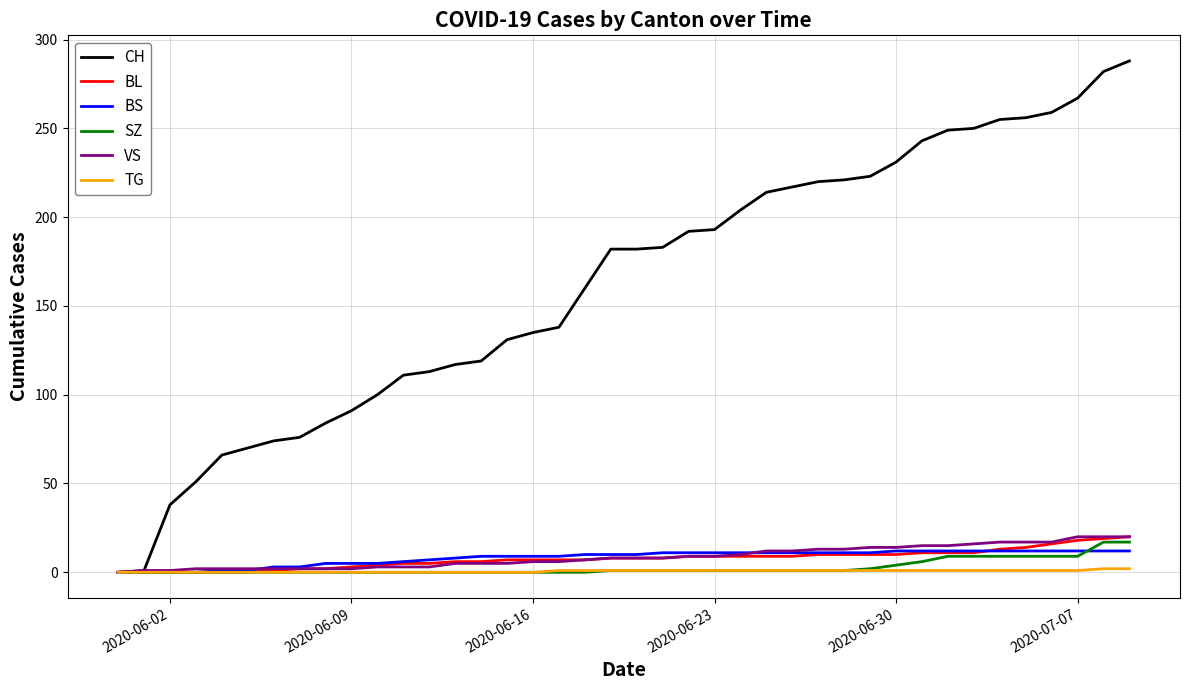

How many lines are shown in the chart?

6